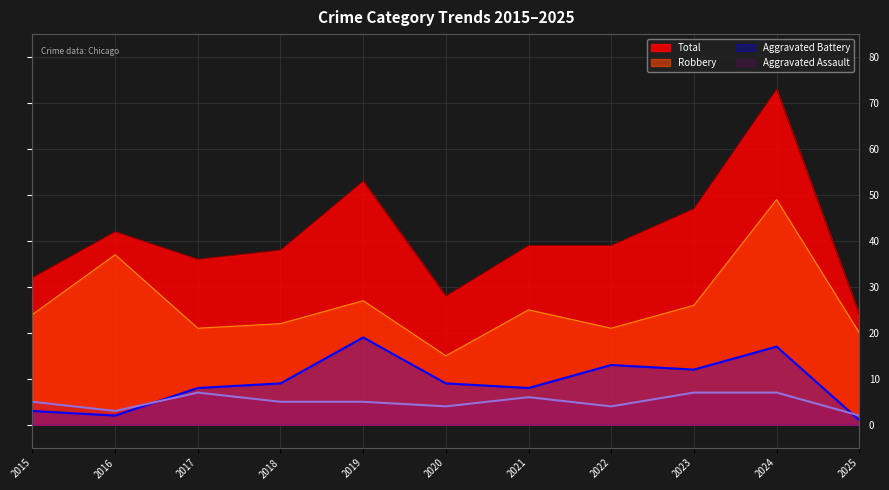

At which category does the chart reach its peak across all series?

2024